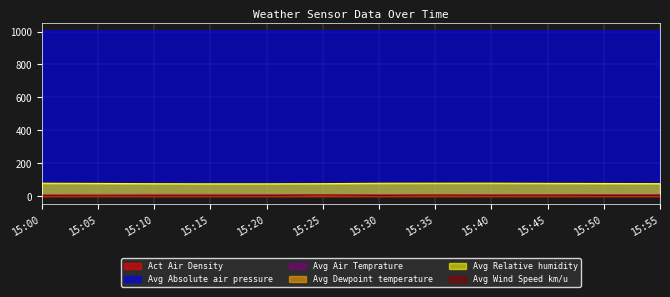

True or false: Avg Relative humidity and Avg Dewpoint temperature intersect in this chart.

False